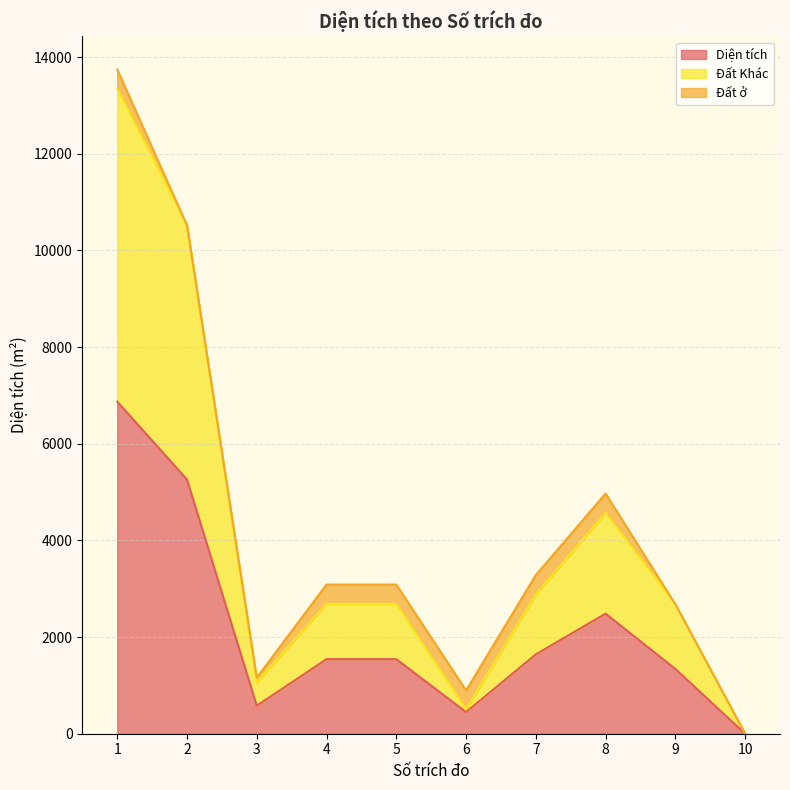

True or false: Diện tích has a value of 358.5 at 7.

False